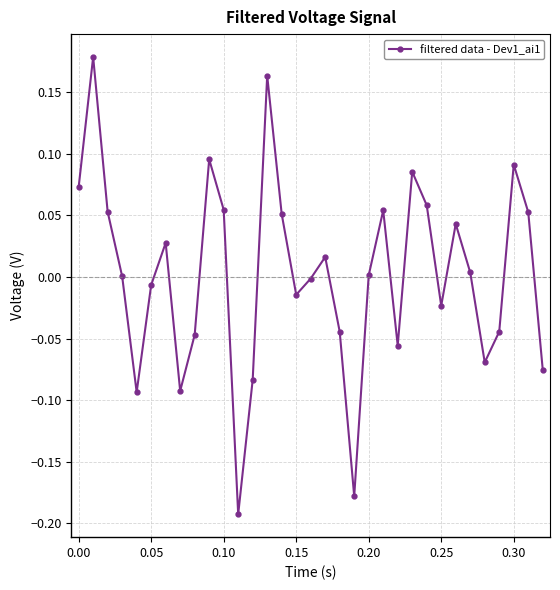

How many points are lower than both their immediate neighbors (excluding endpoints)?

8